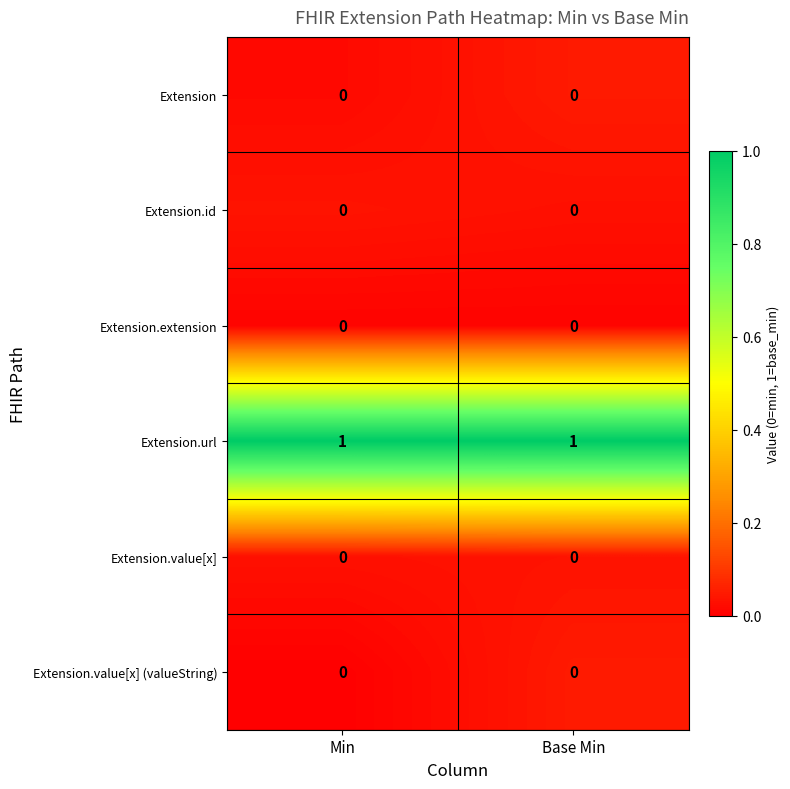

Which series has the largest total across all categories?

Extension.url